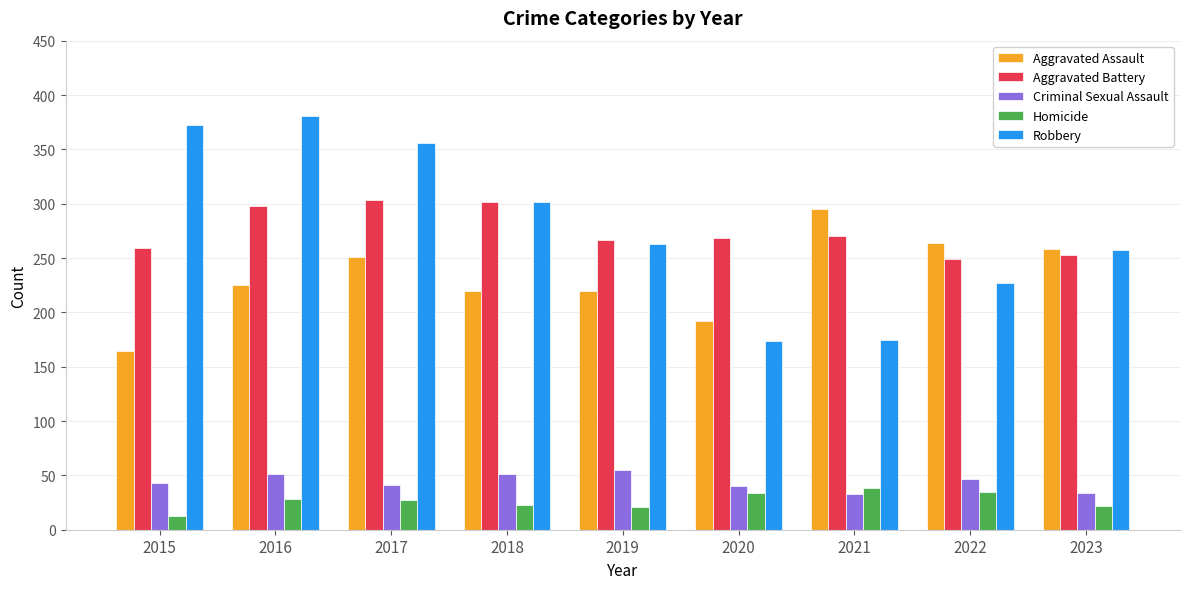

How many data points in Criminal Sexual Assault are less than 43?

4